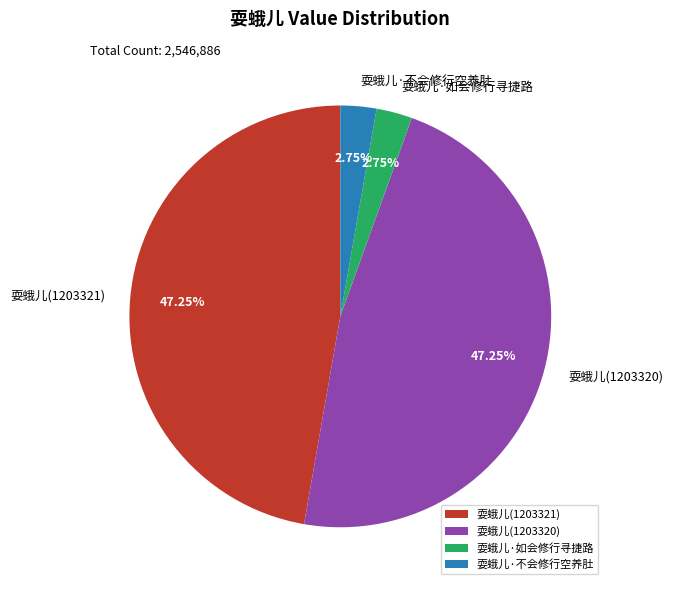

What percentage is the 耍蛾儿(1203321) slice, to the nearest percent?

47%